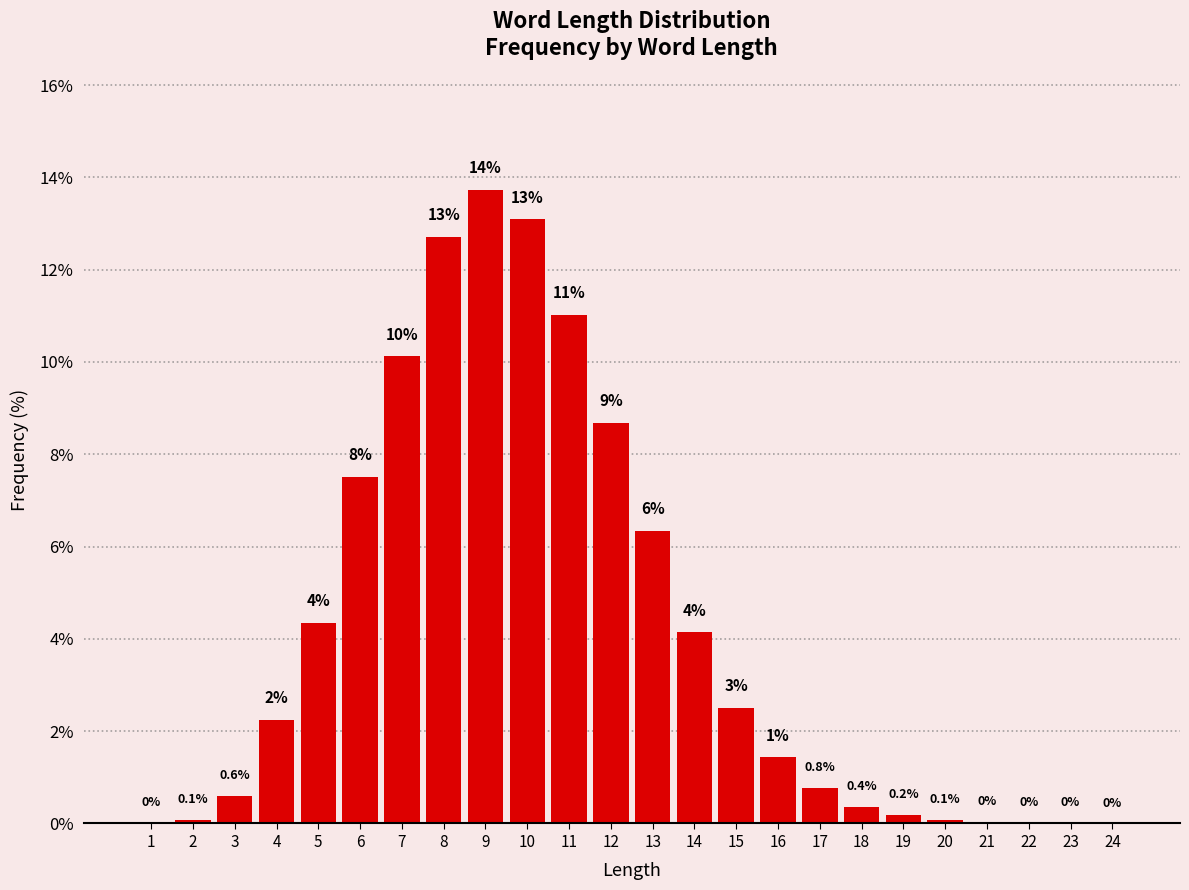

The value at 3 is 0.6. True or false?

True